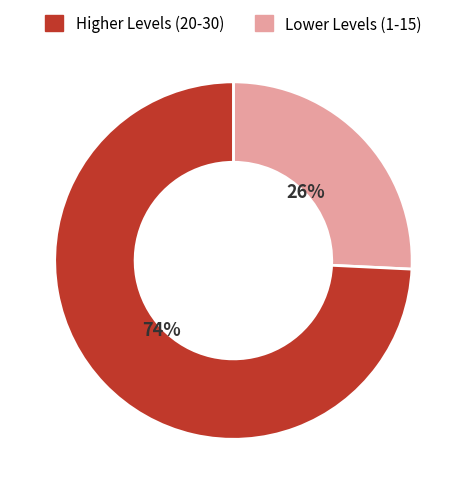

Is there a majority slice in this chart?

Yes